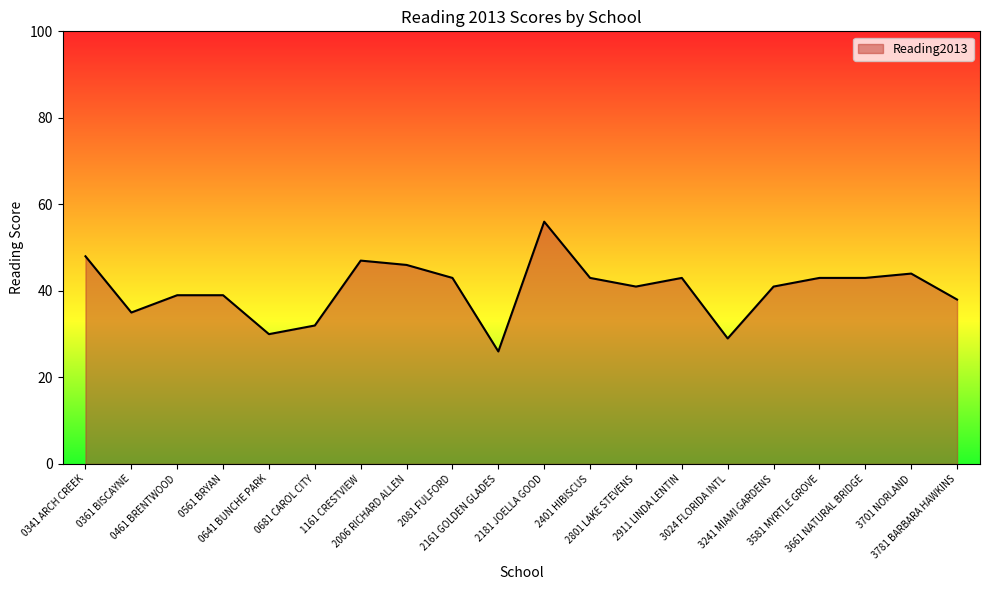

Reading left to right, transcribe all the data shown in this chart.

0341 ARCH CREEK=48	0361 BISCAYNE=35	0461 BRENTWOOD=39	0561 BRYAN=39	0641 BUNCHE PARK=30	0681 CAROL CITY=32	1161 CRESTVIEW=47	2006 RICHARD ALLEN=46	2081 FULFORD=43	2161 GOLDEN GLADES=26	2181 JOELLA GOOD=56	2401 HIBISCUS=43	2801 LAKE STEVENS=41	2911 LINDA LENTIN=43	3024 FLORIDA INTL=29	3241 MIAMI GARDENS=41	3581 MYRTLE GROVE=43	3661 NATURAL BRIDGE=43	3701 NORLAND=44	3781 BARBARA HAWKINS=38